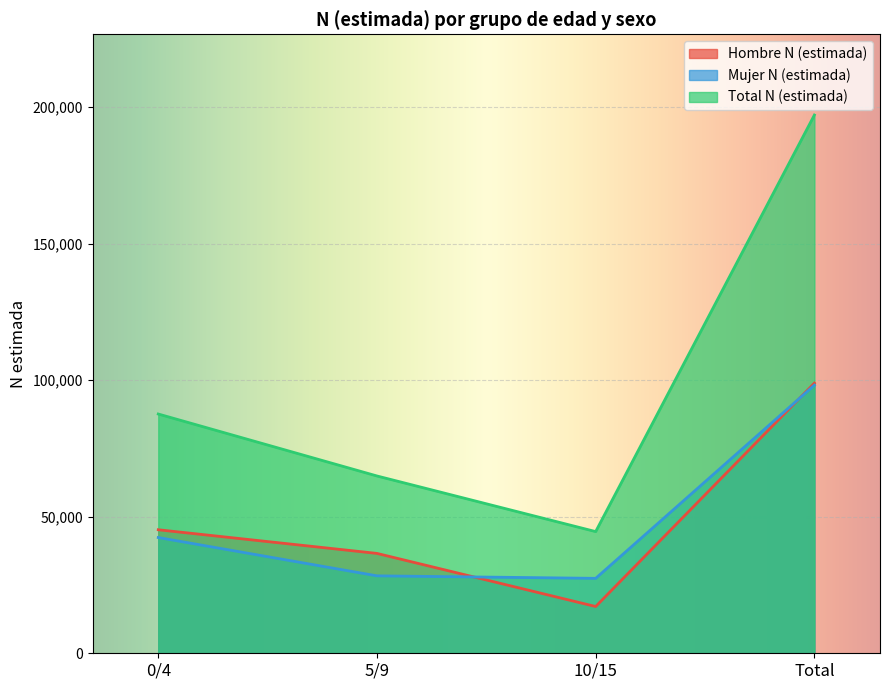

How many data points in Mujer N (estimada) are above 42396?

1